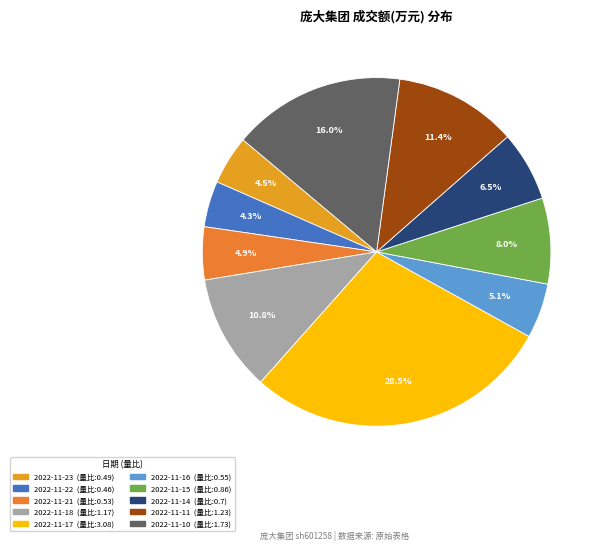

What percentage is the 2022-11-15 slice, to the nearest percent?

8%